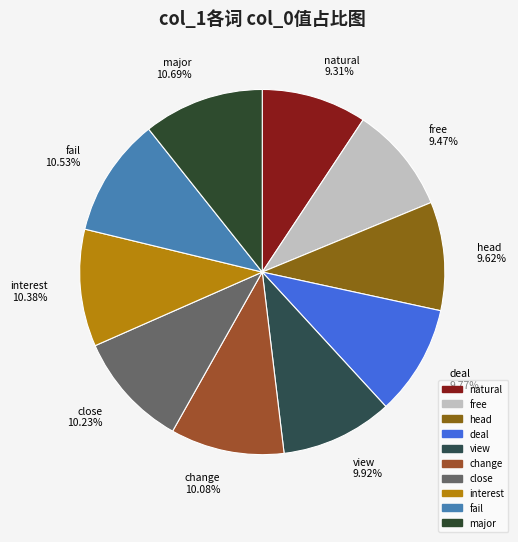

Combined, do change and natural account for over 50%?

No